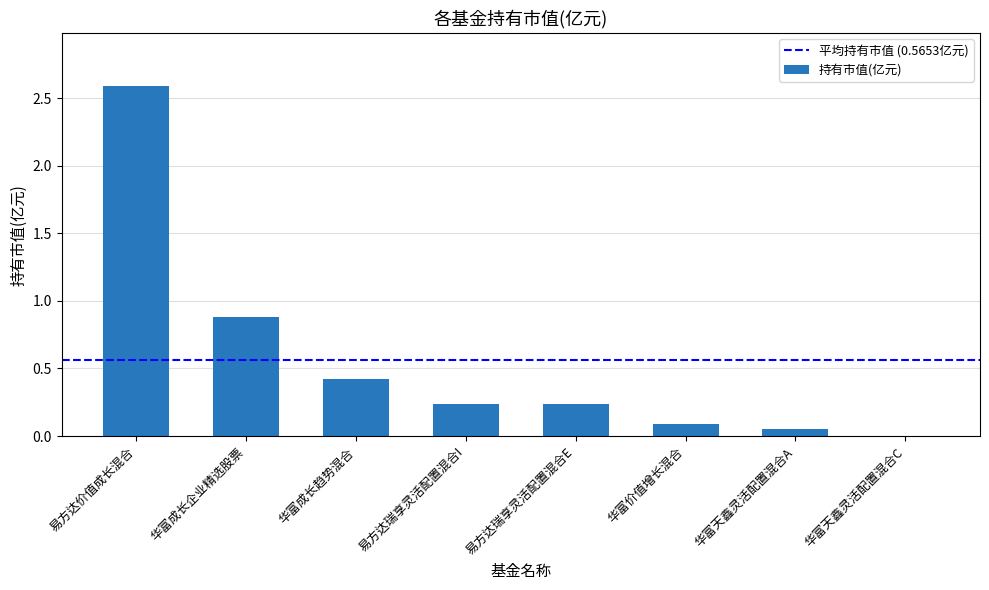

Between 易方达价值成长混合 and 易方达瑞享灵活配置混合E, which is larger?

易方达价值成长混合